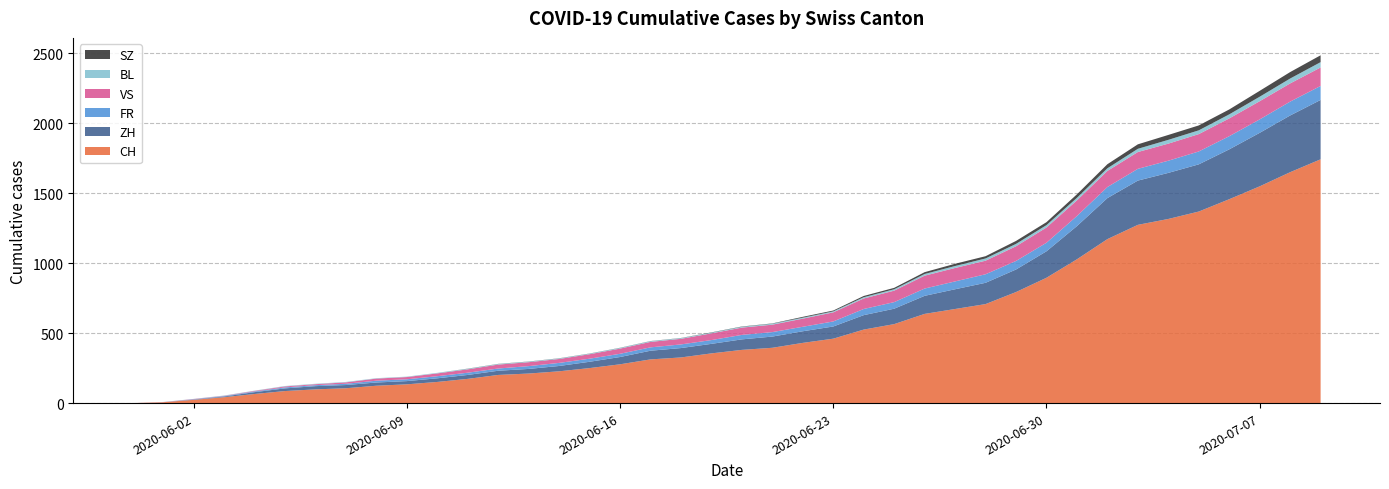

Reading left to right, transcribe all the data shown in this chart.

CH: 2020-05-31=0	2020-06-01=6	2020-06-02=23	2020-06-03=42	2020-06-04=65	2020-06-05=86	2020-06-06=98	2020-06-07=106	2020-06-08=124	2020-06-09=134	2020-06-10=151	2020-06-11=173	2020-06-12=201	2020-06-13=211	2020-06-14=227	2020-06-15=250	2020-06-16=277	2020-06-17=312	2020-06-18=326	2020-06-19=355	2020-06-20=380	2020-06-21=395	2020-06-22=430	2020-06-23=460	2020-06-24=525	2020-06-25=564	2020-06-26=637	2020-06-27=672	2020-06-28=707	2020-06-29=793	2020-06-30=895	2020-07-01=1027	2020-07-02=1171	2020-07-03=1273	2020-07-04=1315	2020-07-05=1368	2020-07-06=1456	2020-07-07=1548	2020-07-08=1649	2020-07-09=1741
ZH: 2020-05-31=0	2020-06-01=0	2020-06-02=2	2020-06-03=5	2020-06-04=13	2020-06-05=19	2020-06-06=23	2020-06-07=23	2020-06-08=23	2020-06-09=23	2020-06-10=26	2020-06-11=28	2020-06-12=30	2020-06-13=33	2020-06-14=38	2020-06-15=45	2020-06-16=52	2020-06-17=62	2020-06-18=67	2020-06-19=68	2020-06-20=75	2020-06-21=80	2020-06-22=83	2020-06-23=87	2020-06-24=103	2020-06-25=110	2020-06-26=129	2020-06-27=141	2020-06-28=152	2020-06-29=161	2020-06-30=189	2020-07-01=237	2020-07-02=293	2020-07-03=316	2020-07-04=329	2020-07-05=337	2020-07-06=356	2020-07-07=382	2020-07-08=405	2020-07-09=424
FR: 2020-05-31=0	2020-06-01=0	2020-06-02=2	2020-06-03=3	2020-06-04=5	2020-06-05=7	2020-06-06=7	2020-06-07=9	2020-06-08=13	2020-06-09=13	2020-06-10=15	2020-06-11=16	2020-06-12=16	2020-06-13=20	2020-06-14=22	2020-06-15=22	2020-06-16=23	2020-06-17=24	2020-06-18=26	2020-06-19=27	2020-06-20=32	2020-06-21=32	2020-06-22=32	2020-06-23=36	2020-06-24=44	2020-06-25=47	2020-06-26=52	2020-06-27=56	2020-06-28=61	2020-06-29=61	2020-06-30=61	2020-07-01=72	2020-07-02=79	2020-07-03=84	2020-07-04=87	2020-07-05=92	2020-07-06=94	2020-07-07=96	2020-07-08=99	2020-07-09=100
VS: 2020-05-31=0	2020-06-01=1	2020-06-02=2	2020-06-03=2	2020-06-04=4	2020-06-05=7	2020-06-06=7	2020-06-07=10	2020-06-08=15	2020-06-09=16	2020-06-10=20	2020-06-11=24	2020-06-12=28	2020-06-13=28	2020-06-14=28	2020-06-15=32	2020-06-16=37	2020-06-17=39	2020-06-18=40	2020-06-19=48	2020-06-20=52	2020-06-21=53	2020-06-22=58	2020-06-23=65	2020-06-24=75	2020-06-25=82	2020-06-26=92	2020-06-27=96	2020-06-28=97	2020-06-29=105	2020-06-30=109	2020-07-01=112	2020-07-02=115	2020-07-03=120	2020-07-04=122	2020-07-05=124	2020-07-06=127	2020-07-07=130	2020-07-08=130	2020-07-09=132
BL: 2020-05-31=0	2020-06-01=1	2020-06-02=1	2020-06-03=2	2020-06-04=2	2020-06-05=3	2020-06-06=3	2020-06-07=3	2020-06-08=3	2020-06-09=3	2020-06-10=4	2020-06-11=4	2020-06-12=4	2020-06-13=4	2020-06-14=4	2020-06-15=4	2020-06-16=5	2020-06-17=5	2020-06-18=5	2020-06-19=5	2020-06-20=6	2020-06-21=7	2020-06-22=7	2020-06-23=7	2020-06-24=9	2020-06-25=10	2020-06-26=12	2020-06-27=14	2020-06-28=16	2020-06-29=17	2020-06-30=17	2020-07-01=18	2020-07-02=19	2020-07-03=23	2020-07-04=27	2020-07-05=27	2020-07-06=29	2020-07-07=32	2020-07-08=35	2020-07-09=38
SZ: 2020-05-31=0	2020-06-01=0	2020-06-02=0	2020-06-03=0	2020-06-04=0	2020-06-05=0	2020-06-06=0	2020-06-07=0	2020-06-08=0	2020-06-09=0	2020-06-10=0	2020-06-11=1	2020-06-12=1	2020-06-13=1	2020-06-14=1	2020-06-15=1	2020-06-16=1	2020-06-17=1	2020-06-18=1	2020-06-19=2	2020-06-20=2	2020-06-21=2	2020-06-22=6	2020-06-23=6	2020-06-24=9	2020-06-25=10	2020-06-26=13	2020-06-27=16	2020-06-28=16	2020-06-29=21	2020-06-30=21	2020-07-01=25	2020-07-02=29	2020-07-03=32	2020-07-04=35	2020-07-05=35	2020-07-06=35	2020-07-07=42	2020-07-08=46	2020-07-09=49